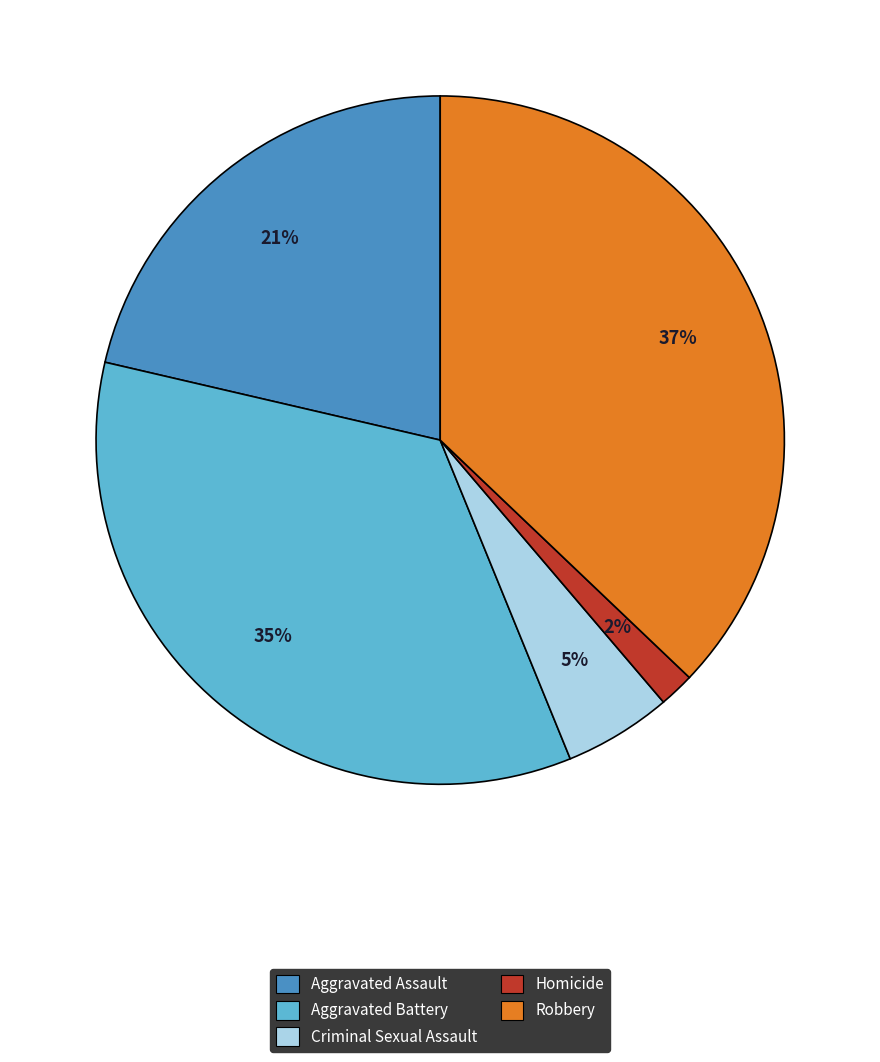

How many segments does this pie chart have?

5